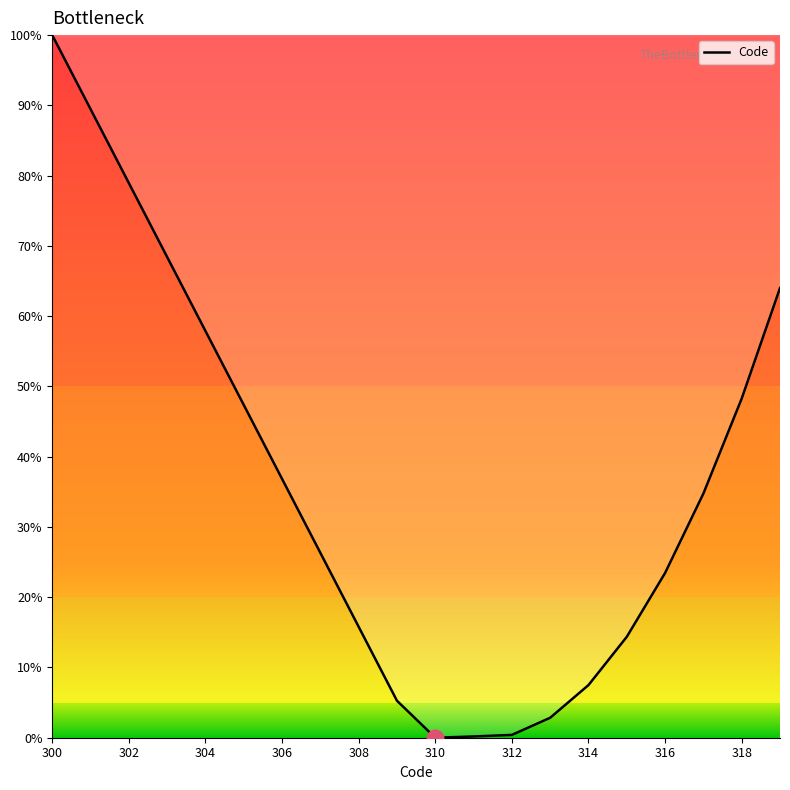

What is the maximum value shown in the chart?

100.0